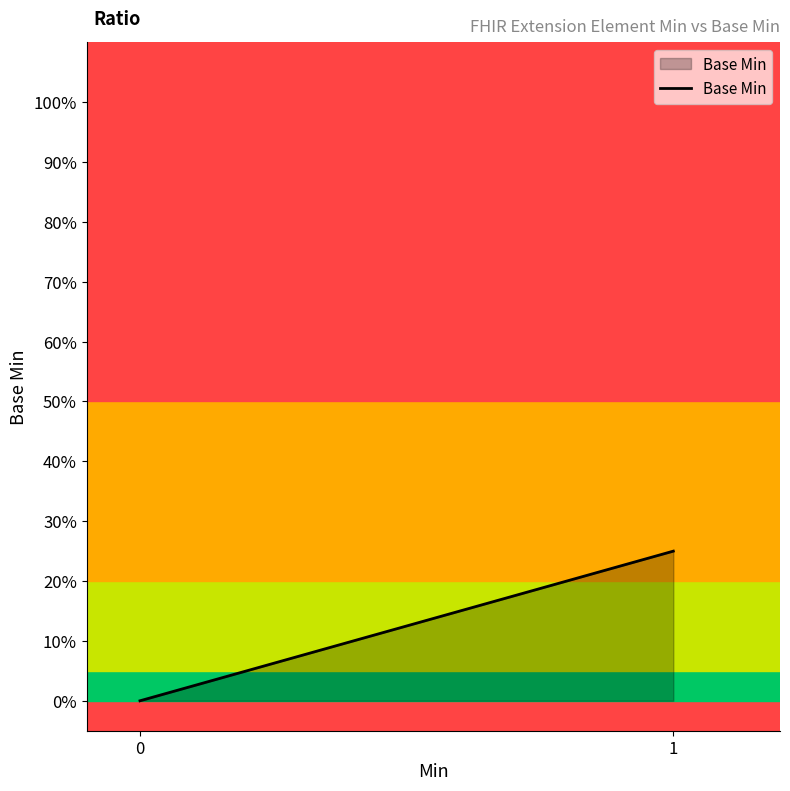

True or false: the data shows 0.1 at 0.

False